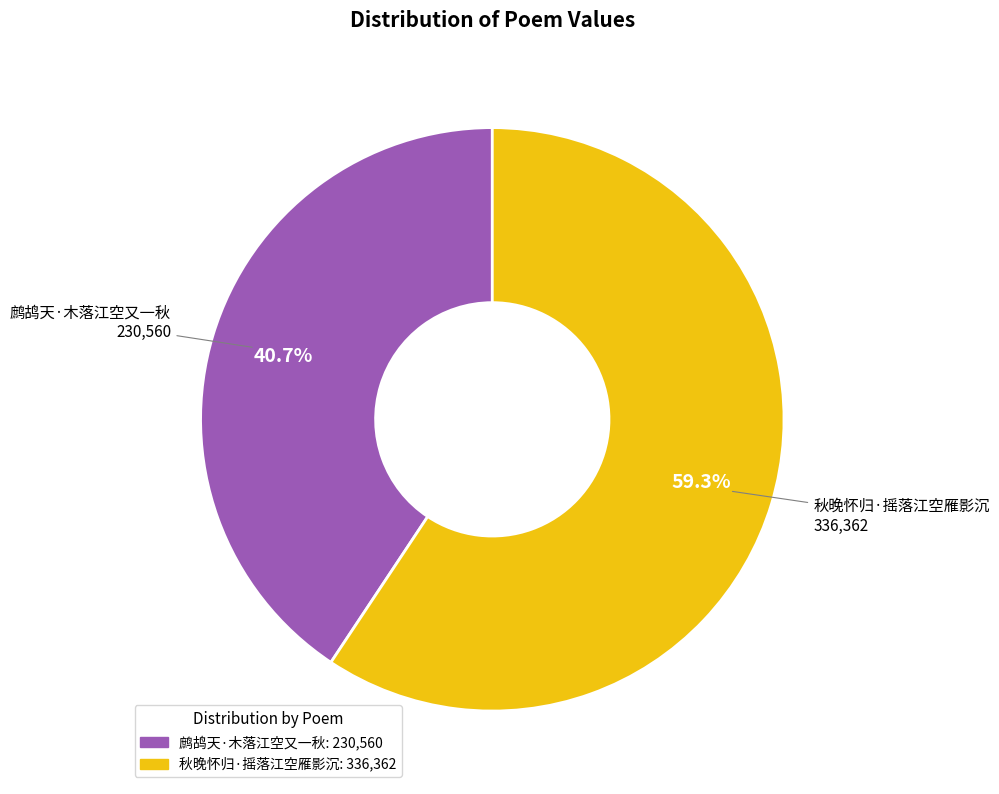

Count the number of slices in the pie.

2